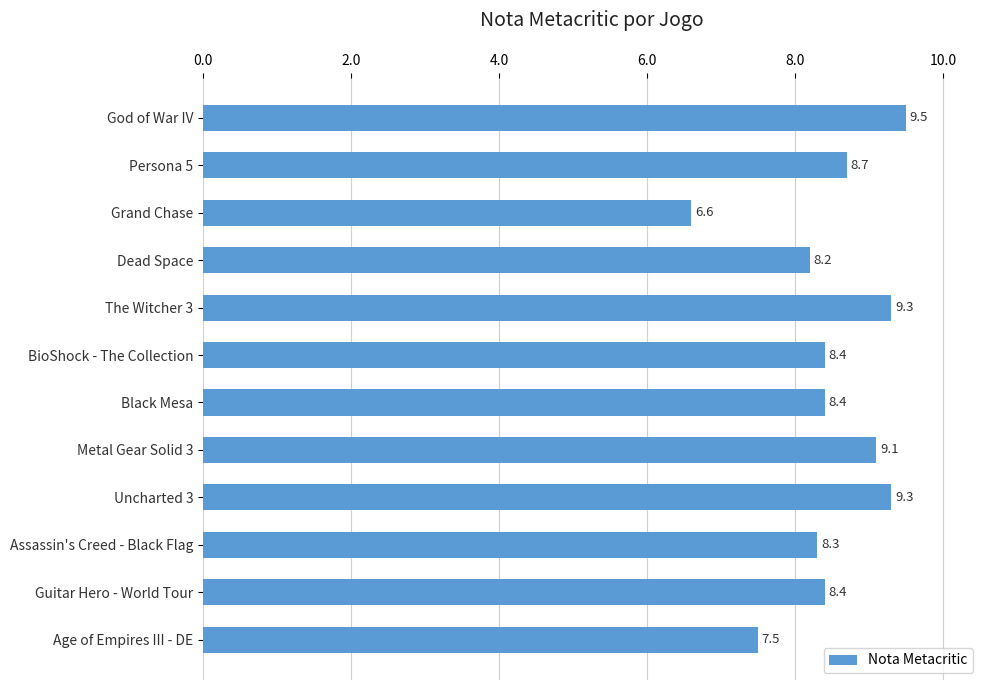

The chart shows a value of 11.8 at Persona 5. True or false?

False